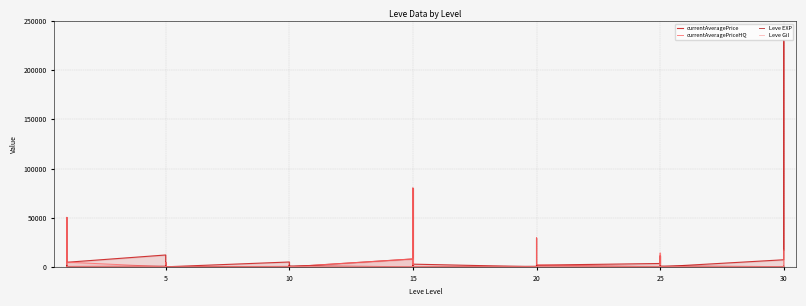

Does the chart display data point markers on the line(s)?

No